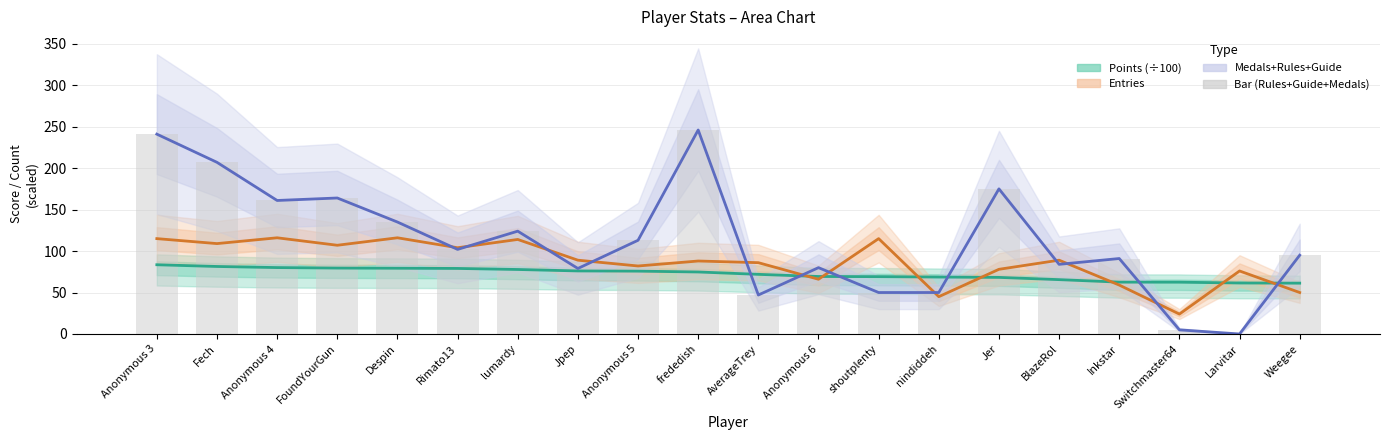

List the series in order of their peak value, lowest first.

Points (÷100), Entries, Medals+Rules+Guide (×8), Rules+Guide+Medals bars